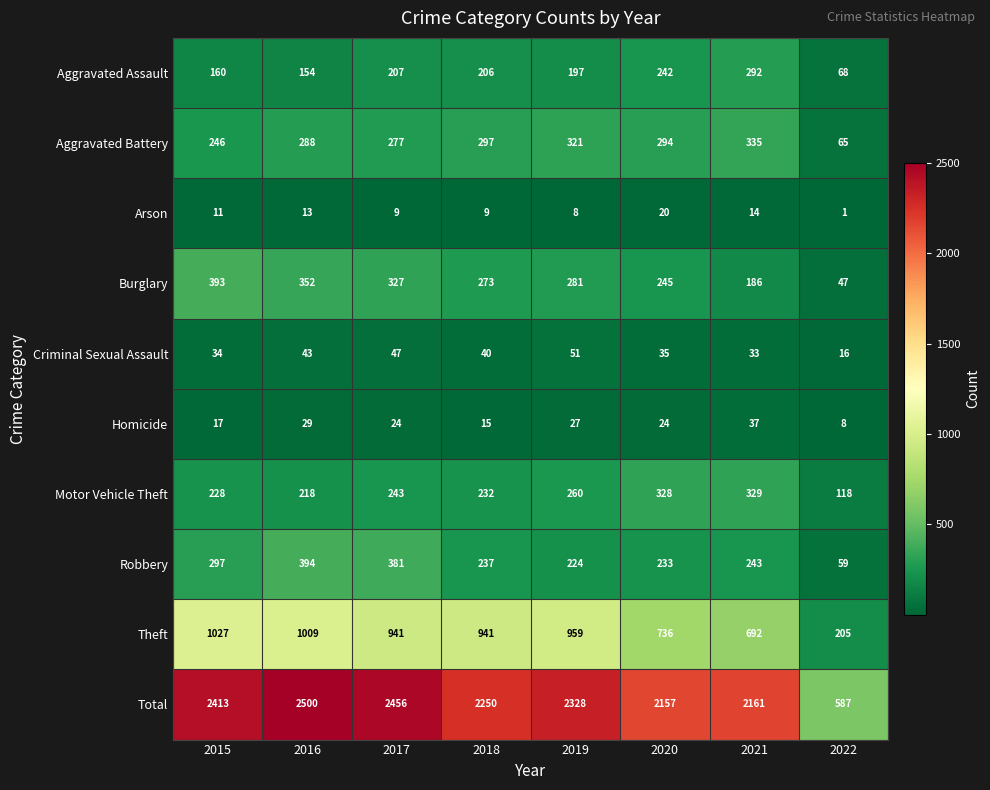

At which label does Theft first exceed 941?

2015